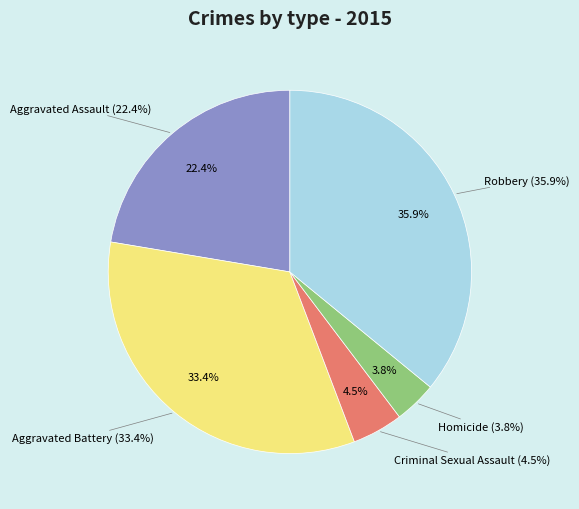

Approximately how many times larger is the value at Aggravated Battery compared to Criminal Sexual Assault?

7.4